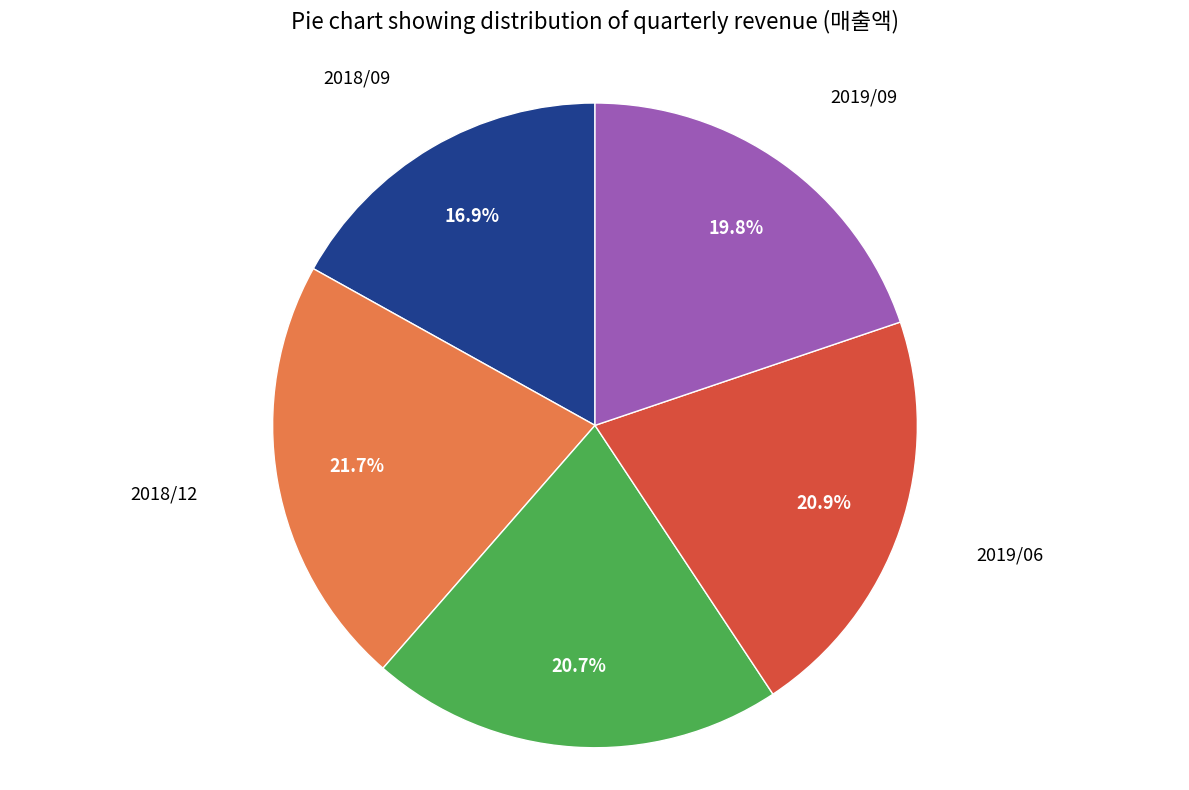

Is there any slice that represents more than half of the pie?

No